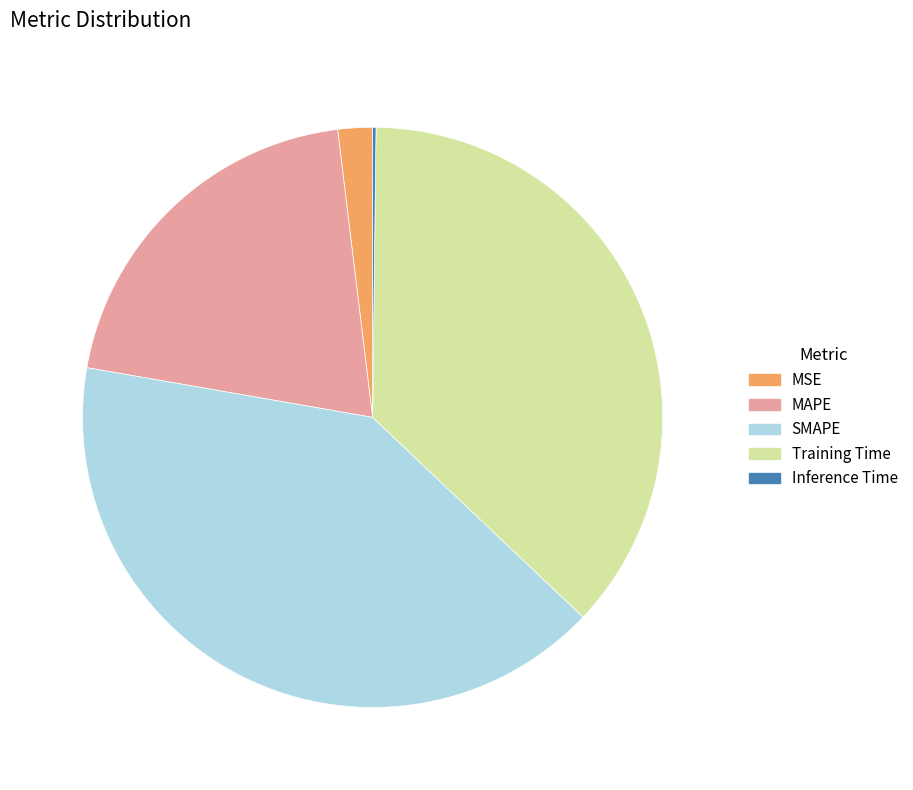

What is the ratio of the value at MSE to the value at Training Time?

0.1